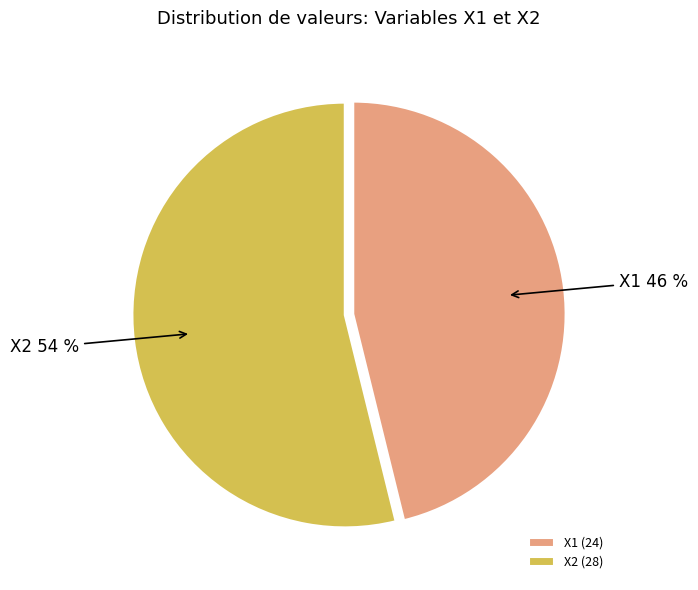

Is it true that X1 is 59% of the pie?

False